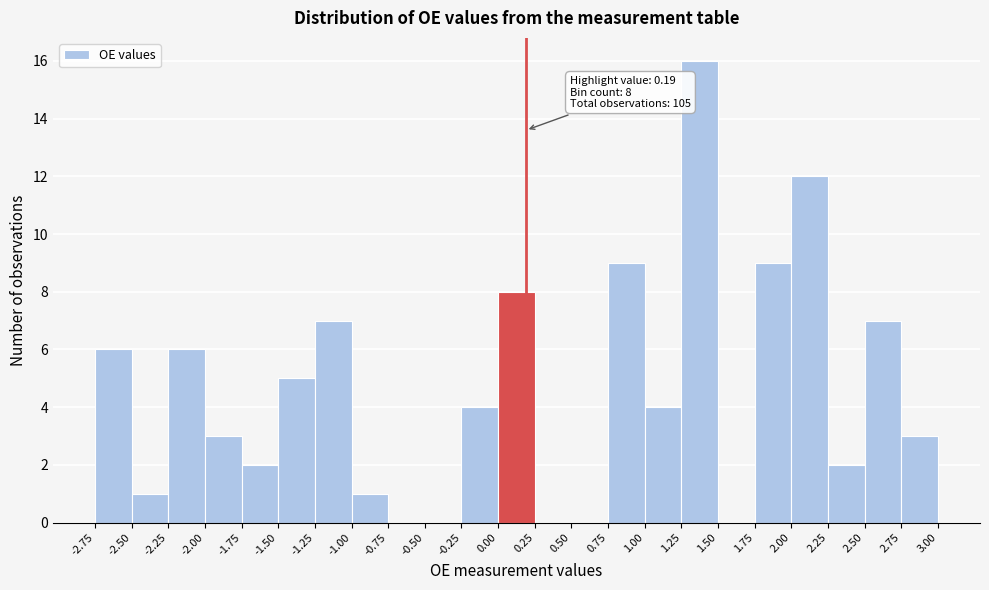

Which range on the x-axis has the tallest bar?

1.25 to 1.50